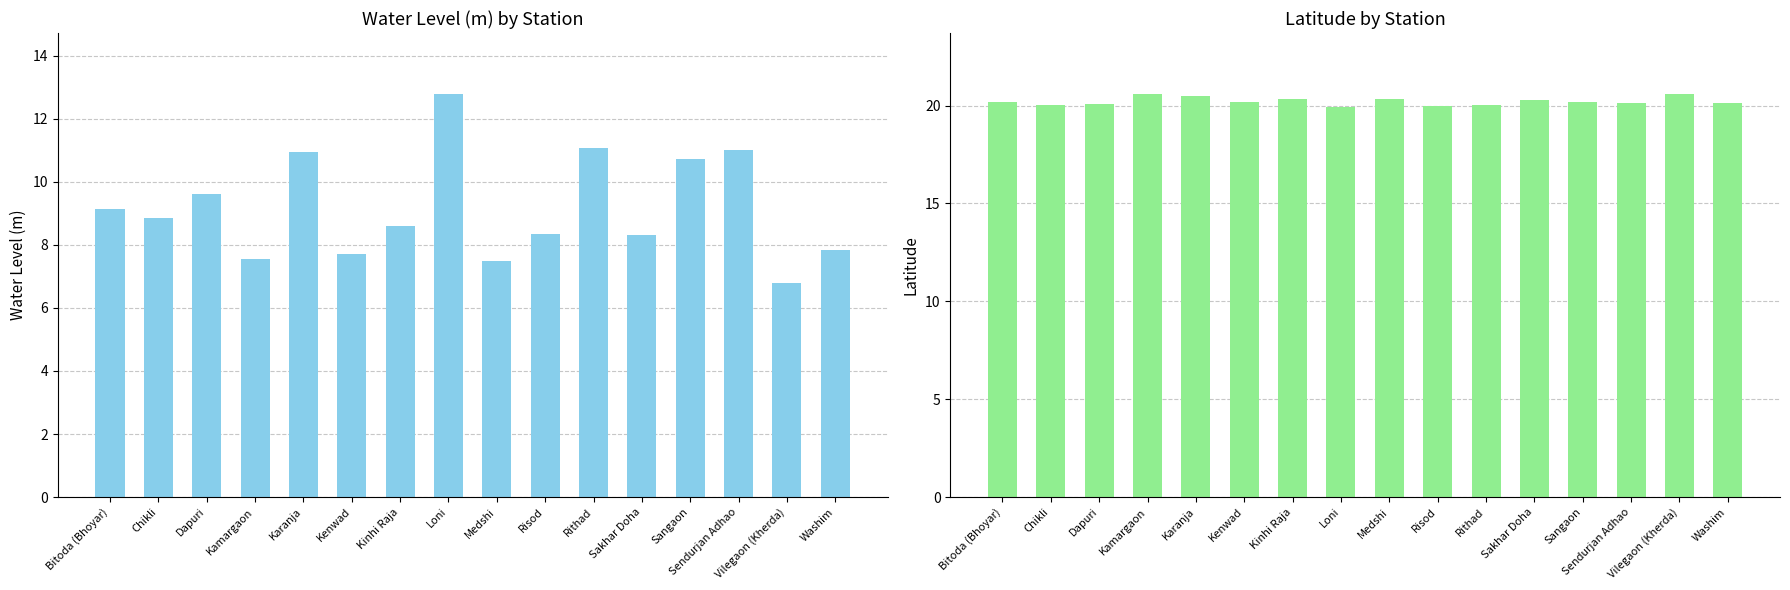

What position from the right is Dapuri?

14